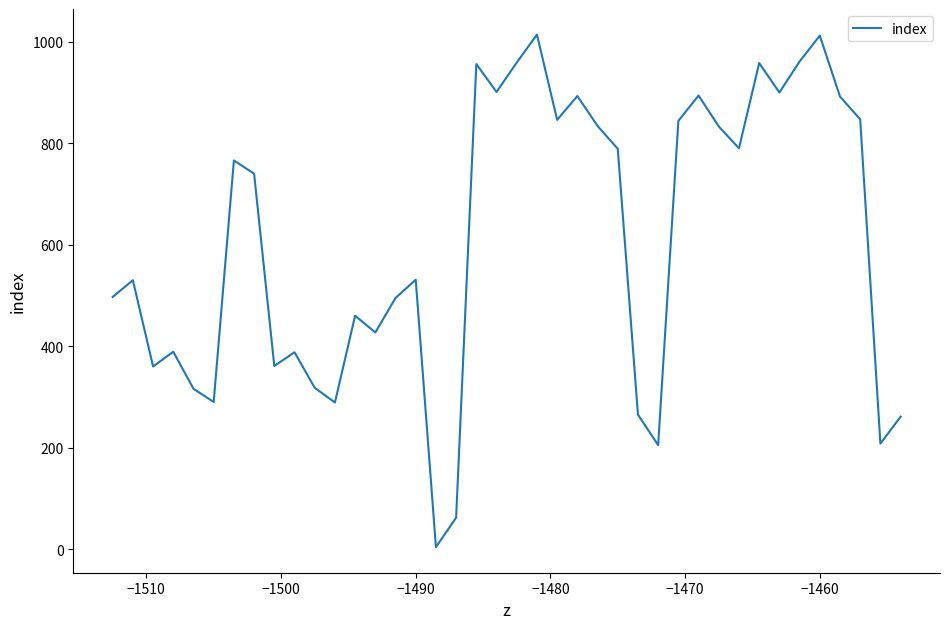

What is the difference between the maximum and minimum values?

1010